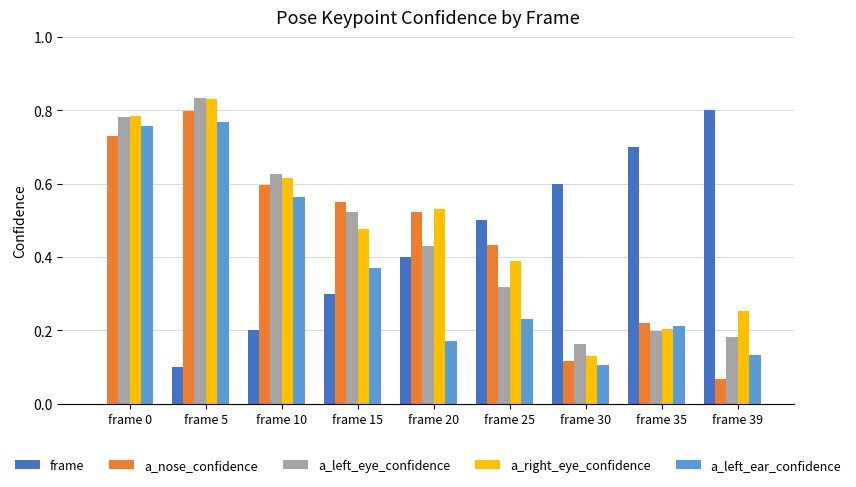

What is the total value across all series at frame 20?

2.1